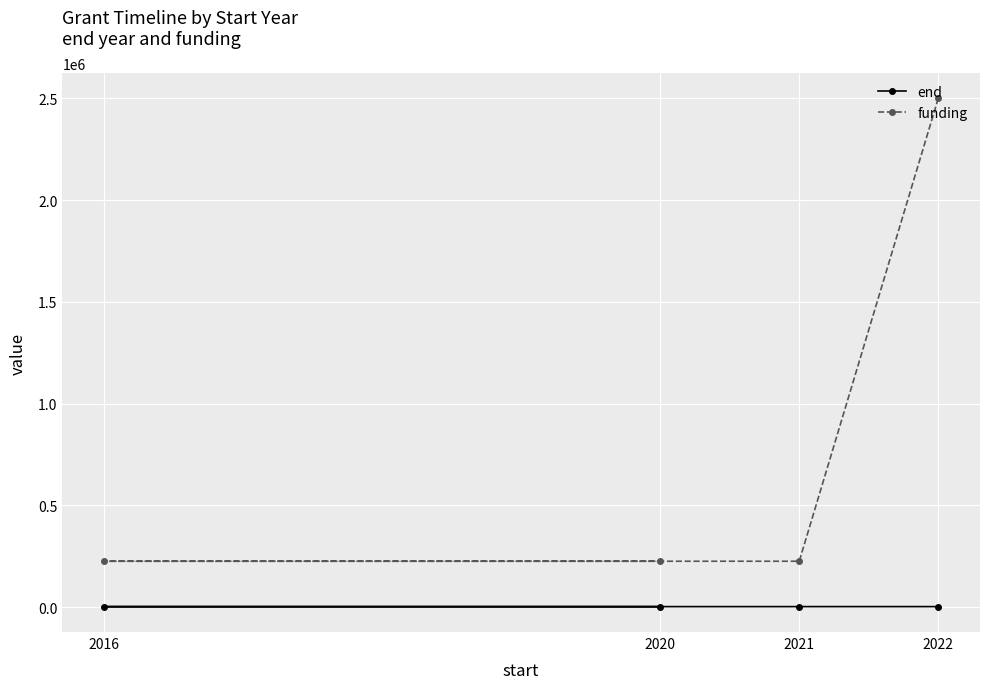

In end, how many points are lower than both neighbors (excluding endpoints)?

1